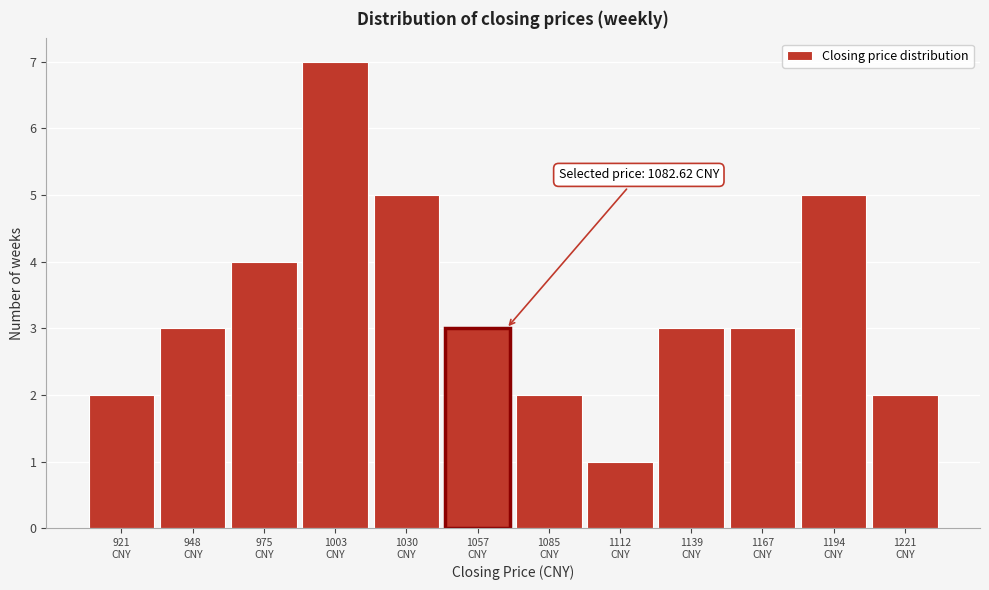

Reading right to left, extract all data points from this chart.

2	5	3	3	1	2	3	5	7	4	3	2